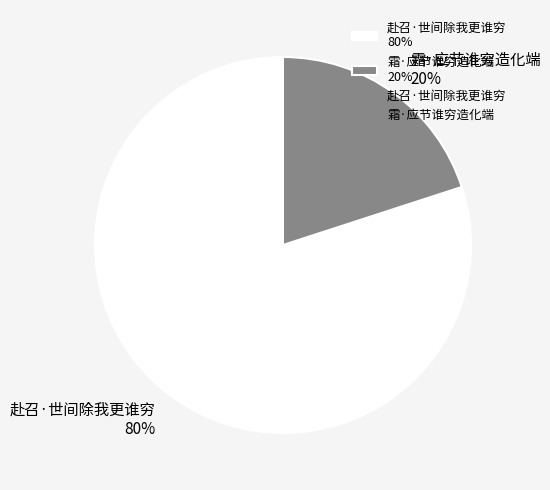

What is the ratio of the value at 赴召·世间除我更谁穷 to the value at 霜·应节谁穷造化端?

4.0